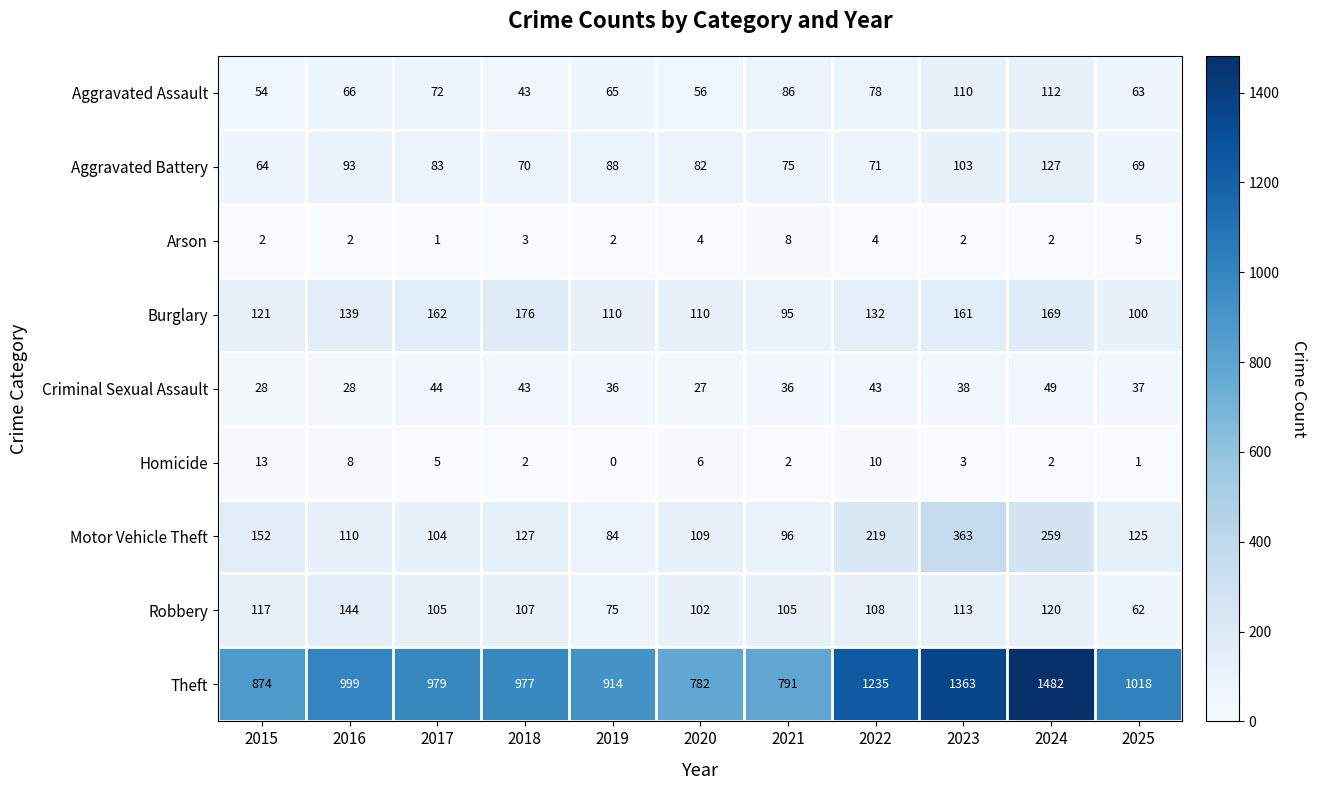

What is the total value across all series at 2025?

1480